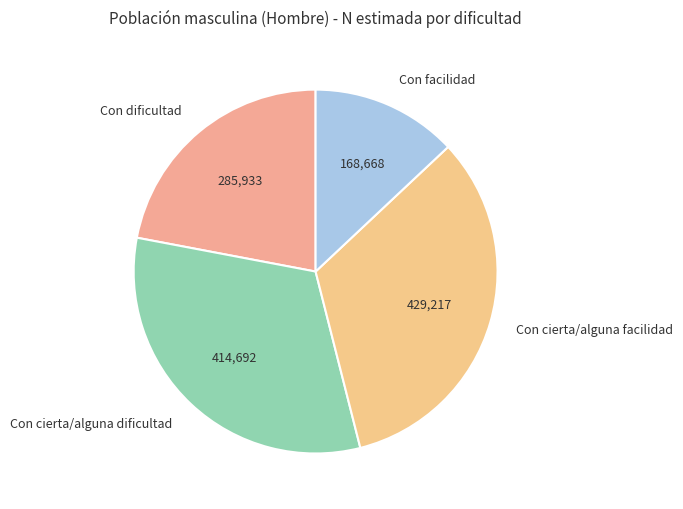

True or false: Con cierta/alguna facilidad accounts for 41% of the total.

False